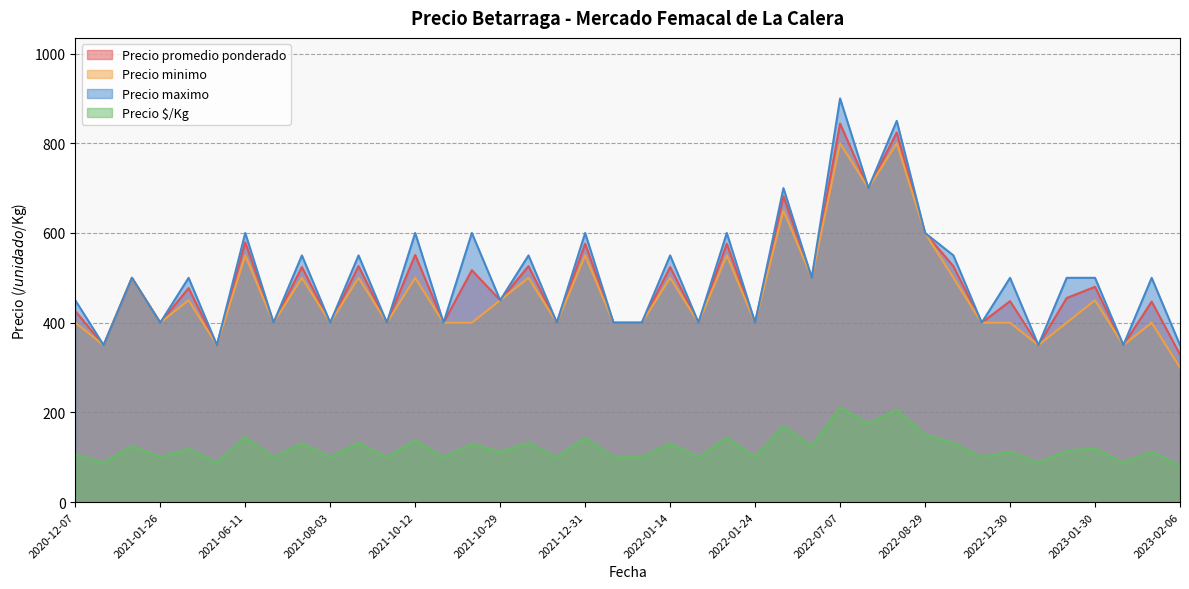

Where is Precio promedio ponderado nearest to the value 586?

2021-06-11